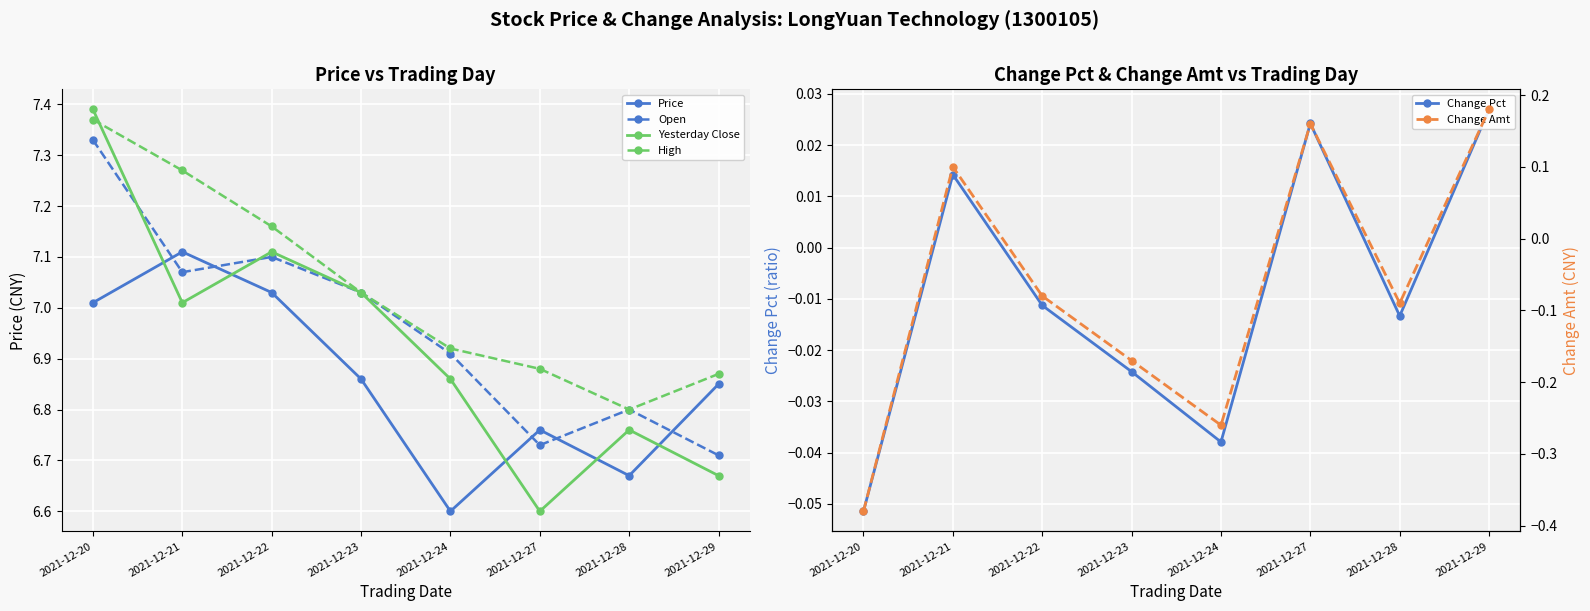

Rank the series at 2021-12-29 from lowest to highest value.

Change Pct, Change Amt, Yesterday Close, Open, Price, High